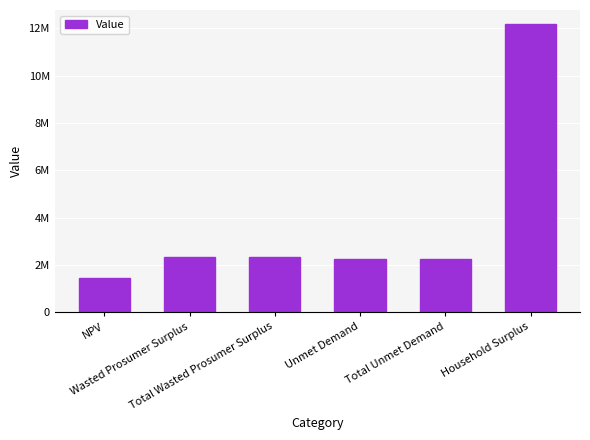

Rank the categories by value from lowest to highest.

NPV, Unmet Demand, Total Unmet Demand, Wasted Prosumer Surplus, Total Wasted Prosumer Surplus, Household Surplus